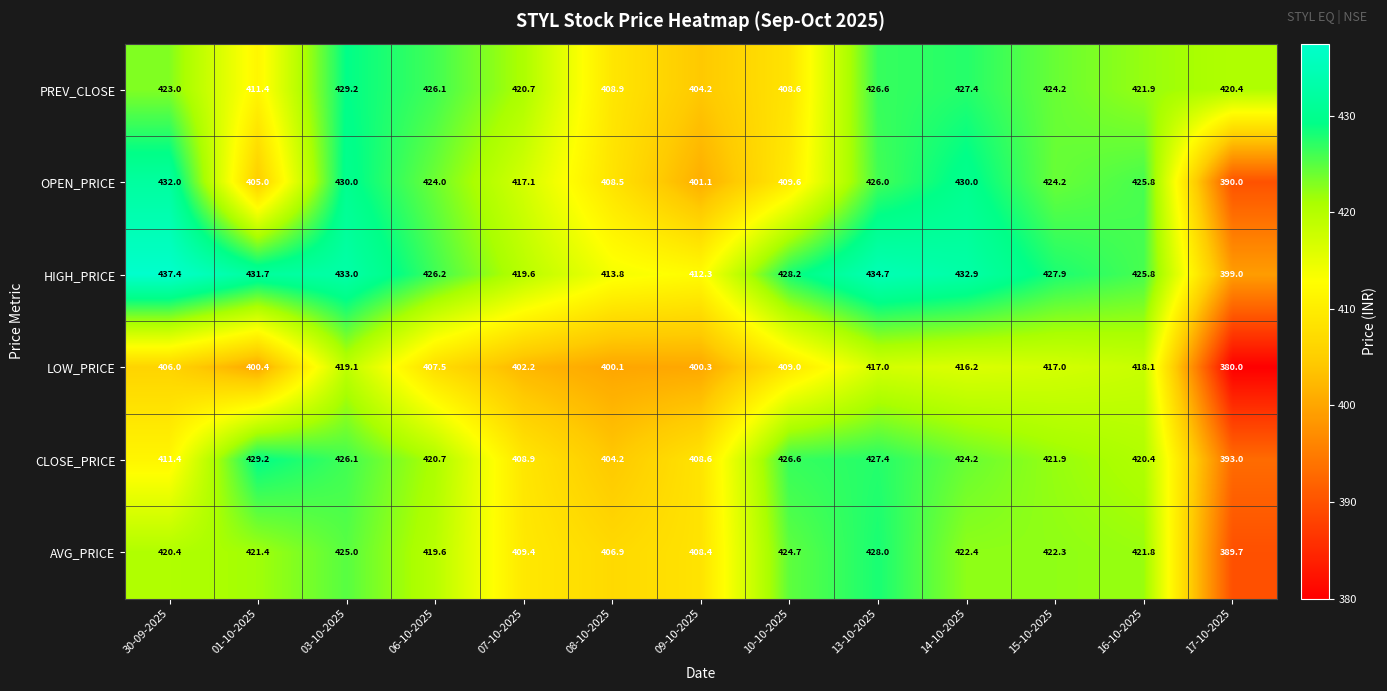

What is the sum of the PREV_CLOSE values at 07-10-2025 and 15-10-2025?

844.9